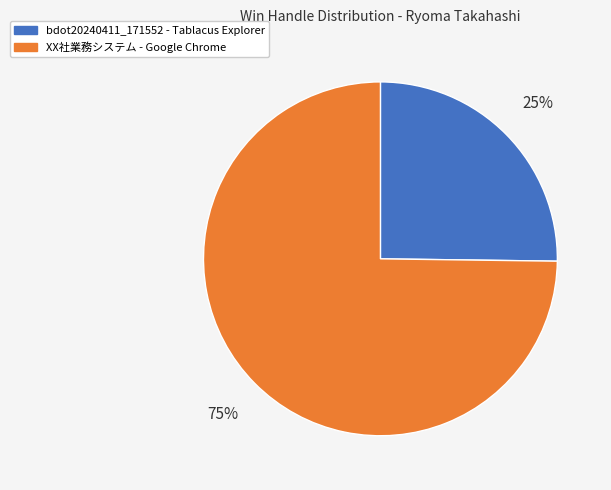

Is there a majority slice in this chart?

Yes